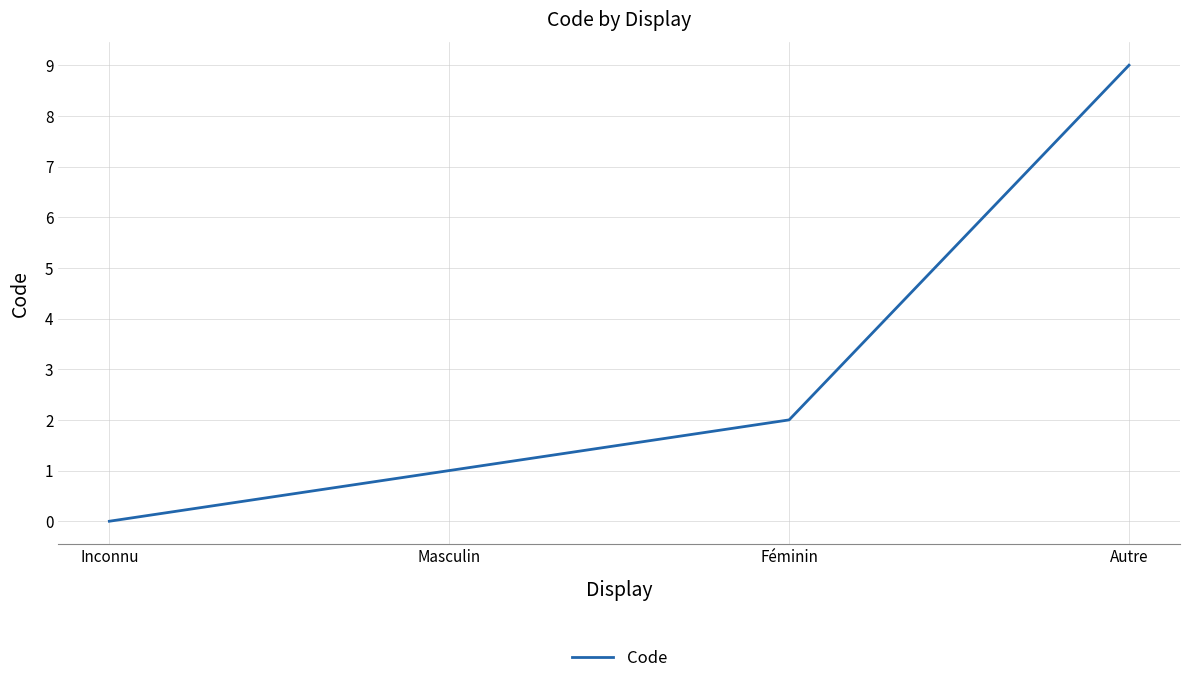

Does the chart have visible grid lines?

Yes